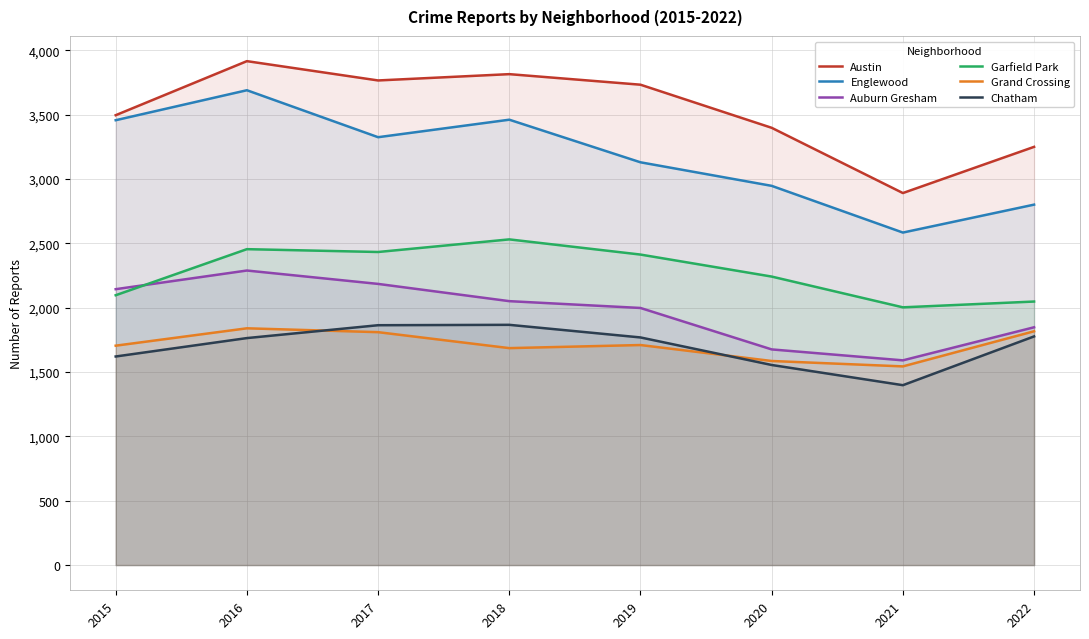

True or false: Auburn Gresham and Austin intersect in this chart.

False